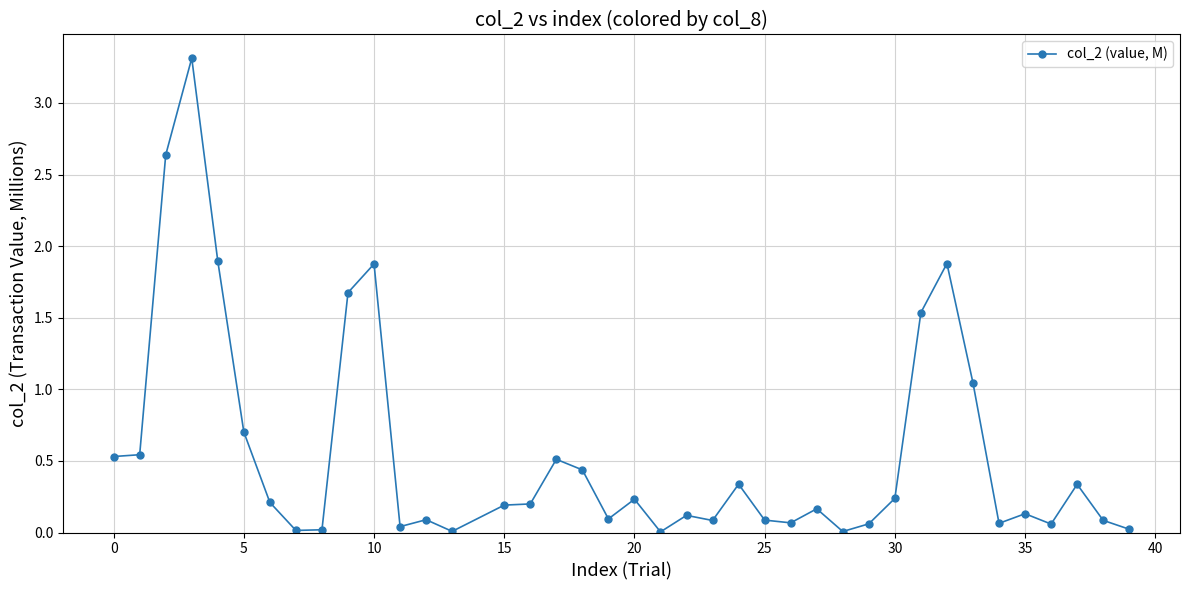

What is the greatest value displayed?

3.3